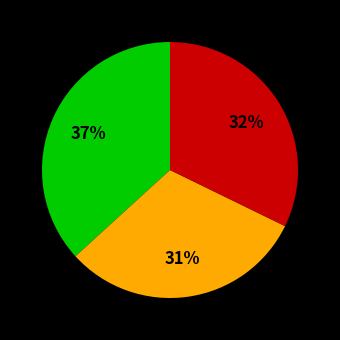

To the nearest percent, what is the difference between the largest and smallest slice percentages?

6%